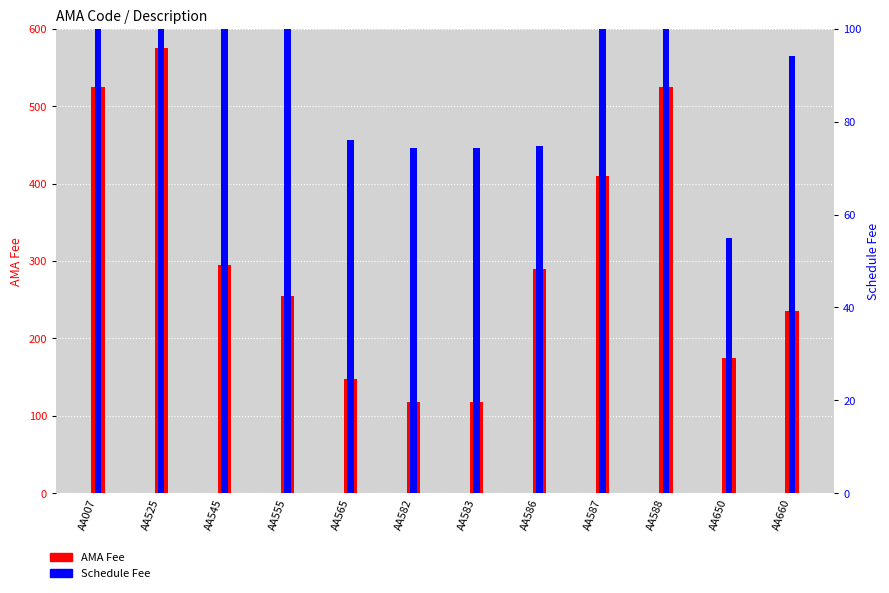

Which category has the highest value in the Schedule Fee series?

AA525